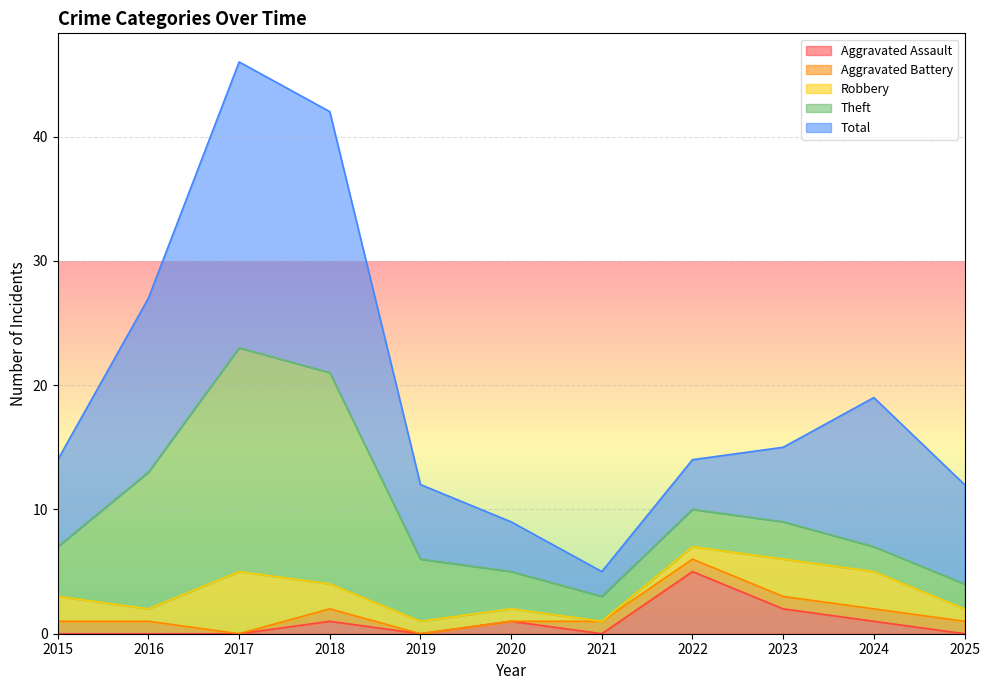

Count the Robbery values in the range 1 to 3.

9